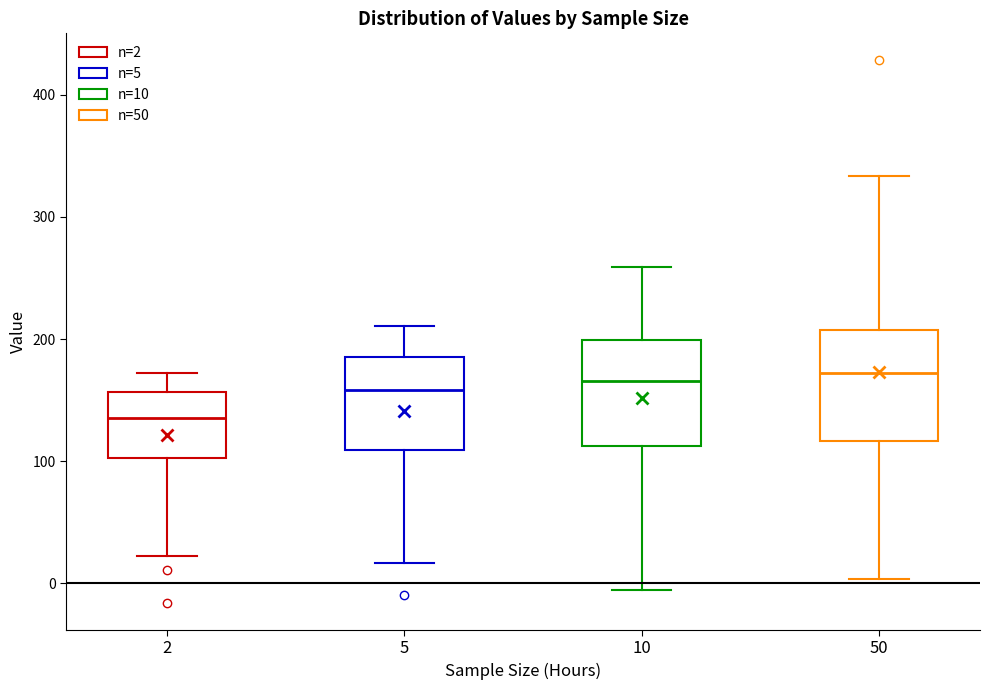

Reading left to right, transcribe this box plot: for each box, give where its median line is, the range the box spans, and where its two whiskers end, as read against the y-axis. The values are not printed on the chart, so give them approximately, as read against the axis.

2: median 140, box 100 to 160, whiskers 20 to 170
5: median 160, box 110 to 190, whiskers 20 to 210
10: median 170, box 110 to 200, whiskers -10 to 260
50: median 170, box 120 to 210, whiskers 0 to 330